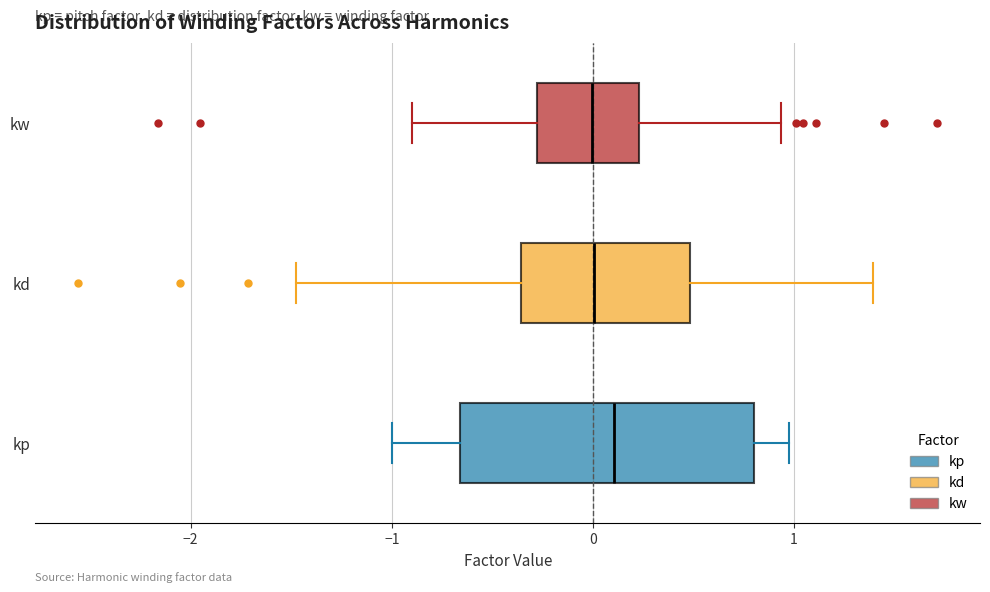

Where does the median line of the box for kd sit on the x-axis? The values are not printed on the chart, so give them approximately, as read against the axis.

0.0